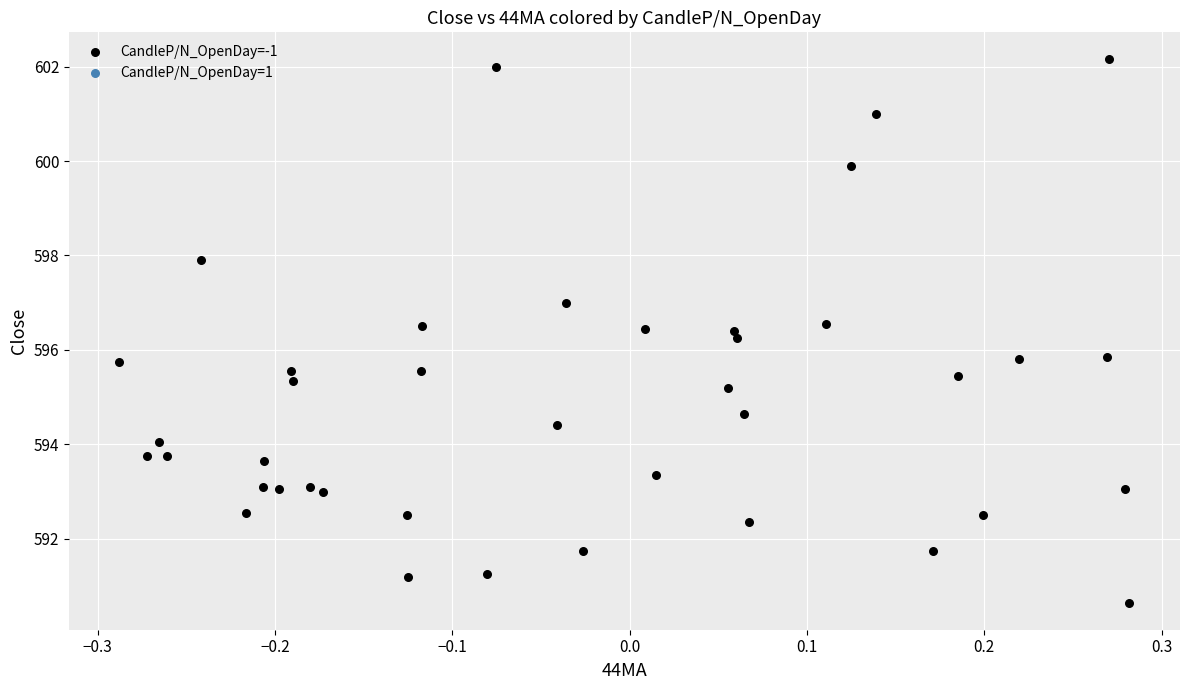

What is the range of X values (max minus min)?

0.6